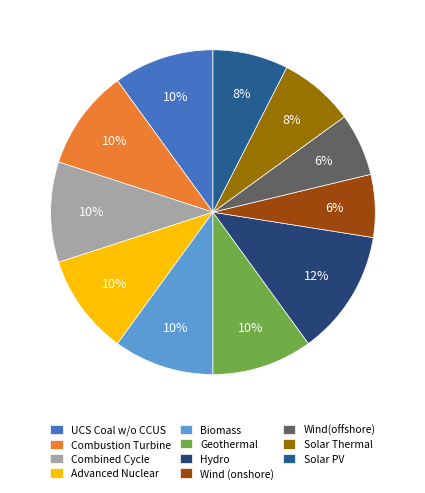

To the nearest percent, what portion does Solar Thermal represent?

8%